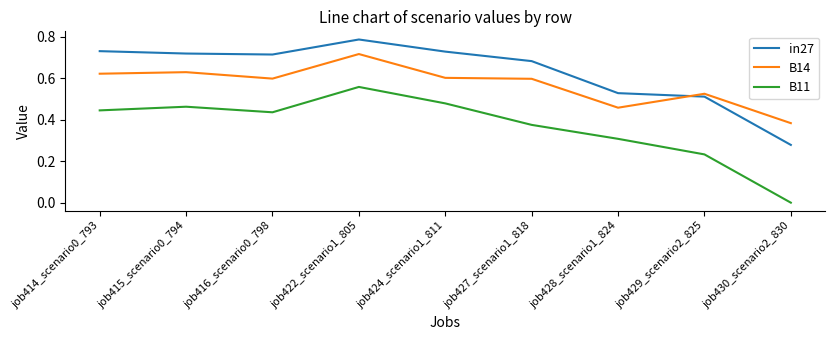

What are all the series names shown in the legend?

in27, B14, B11